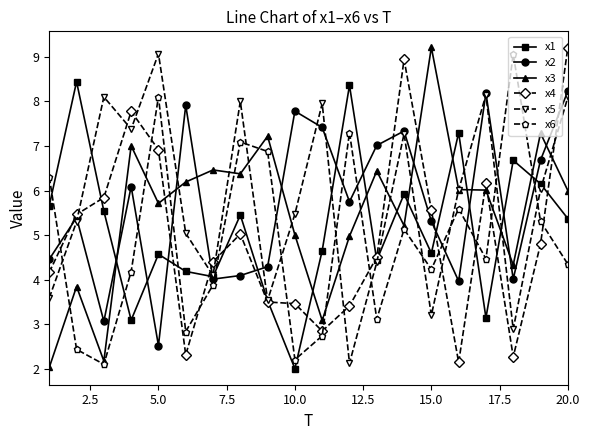

What is the lowest value of the x5 series?

2.1